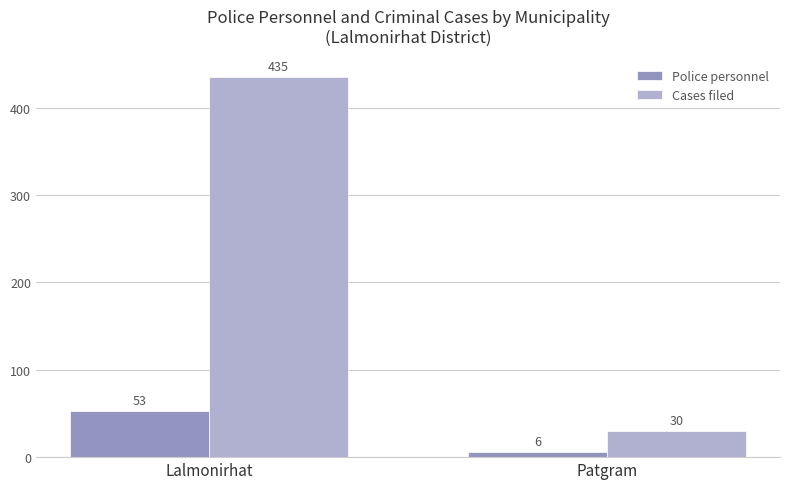

True or false: Cases filed has a value of 151 at Lalmonirhat.

False